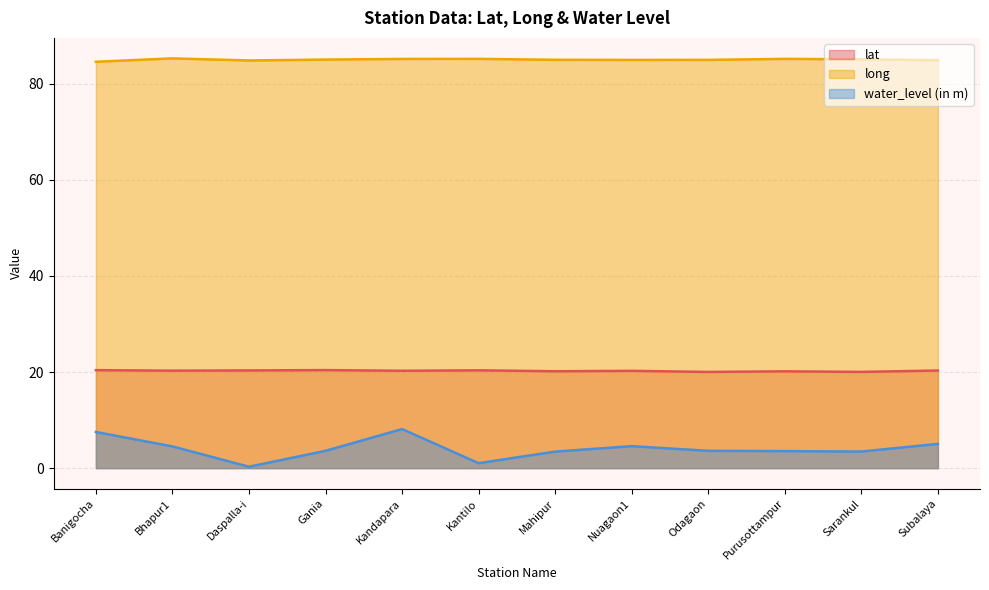

The value of long at Subalaya is 84.9. True or false?

True